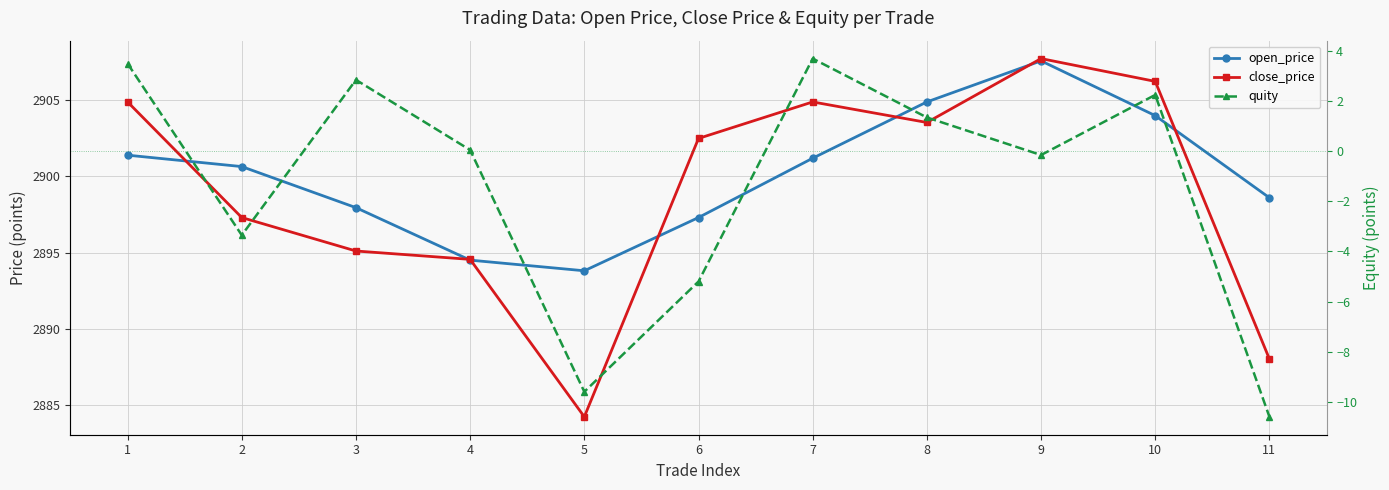

After their last crossing, which series has the higher values: close_price or open_price?

open_price